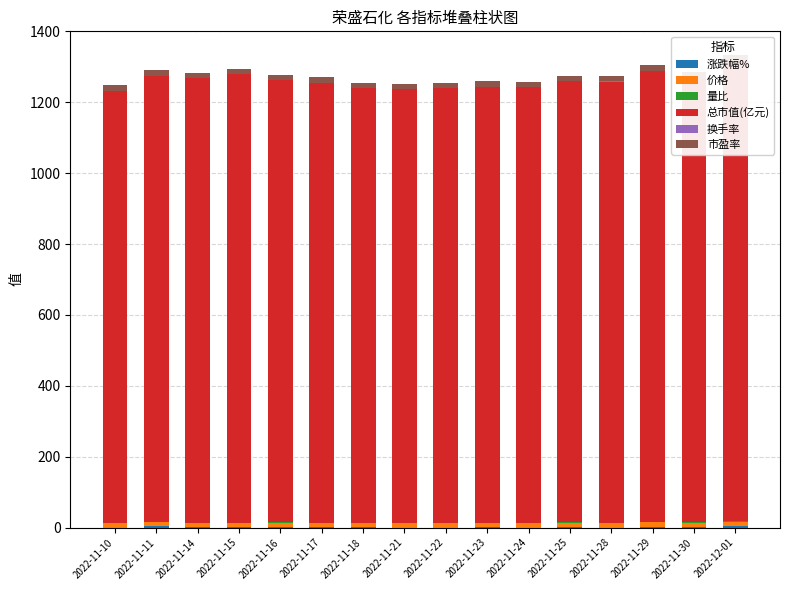

Read the 量比 value at 2022-11-18.

0.8